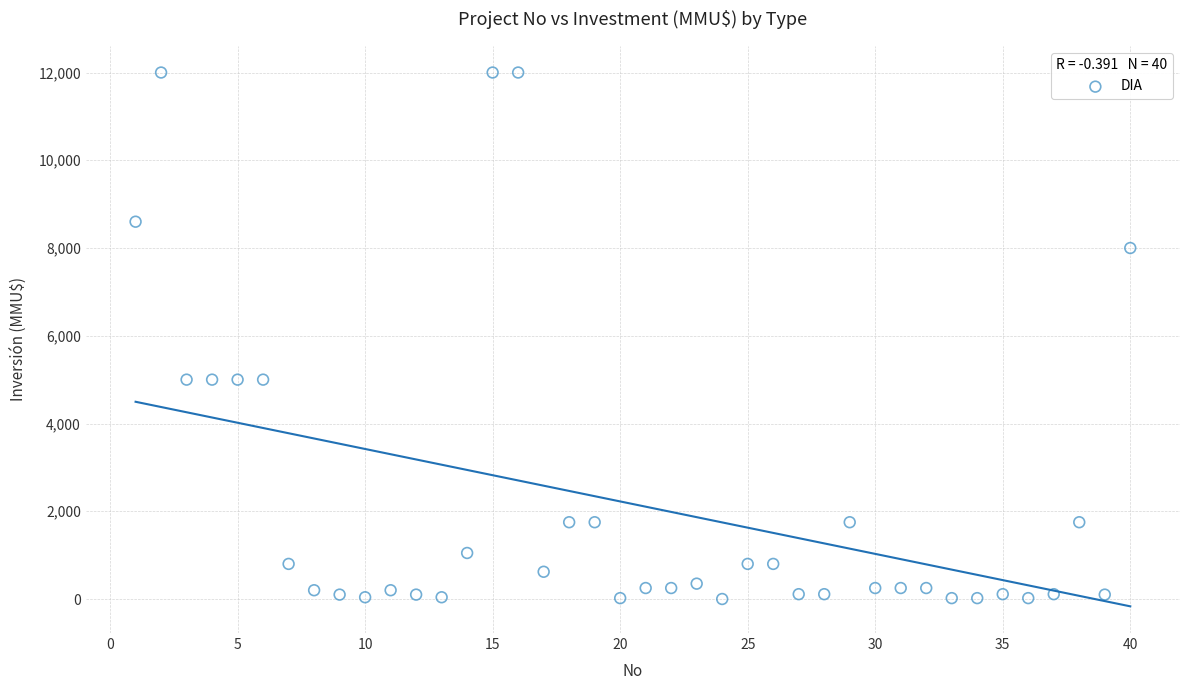

What is the range of X values (max minus min)?

39